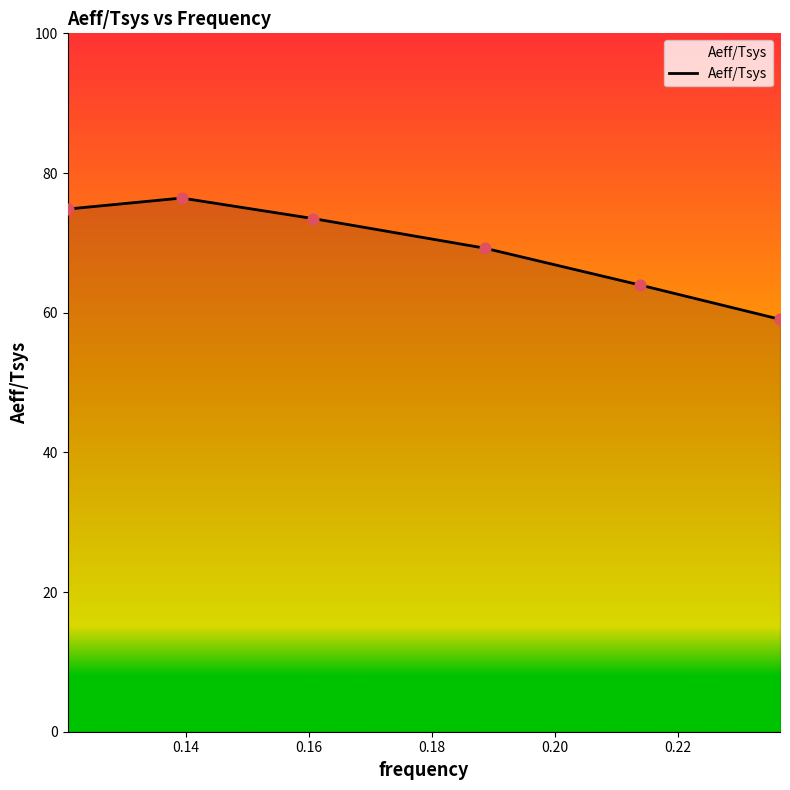

What is the greatest value displayed?

76.4